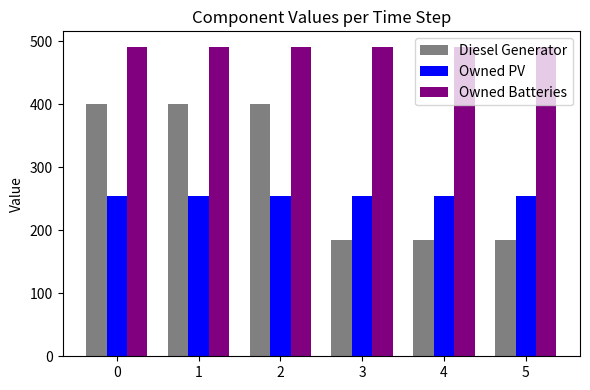

List the series in order of their overall mean, lowest first.

Owned PV, Diesel Generator, Owned Batteries